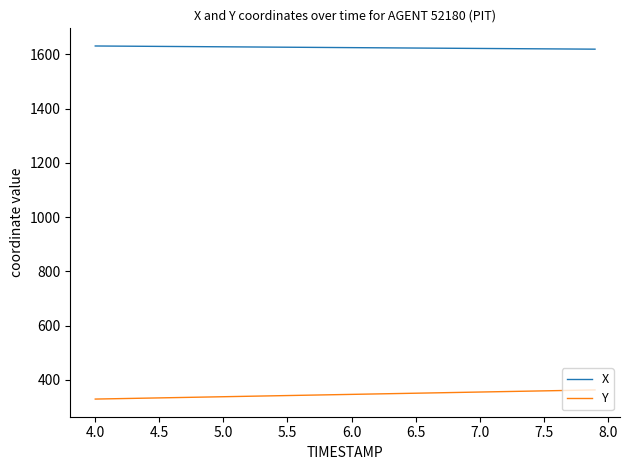

Which series has the largest total across all categories?

X